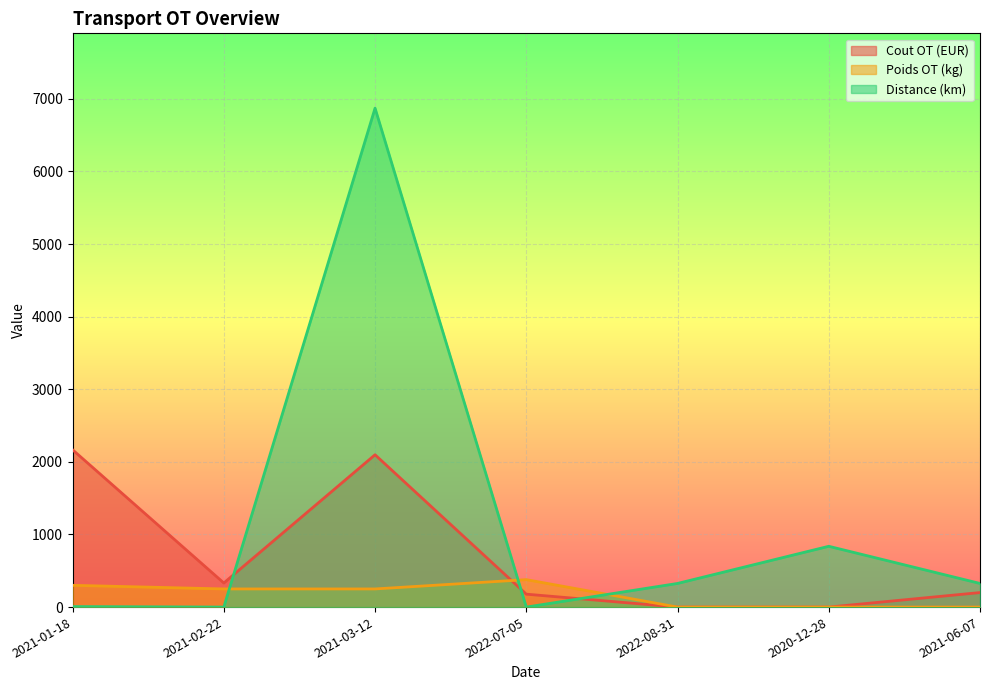

Where is the first local maximum for Poids OT (kg)?

2022-07-05